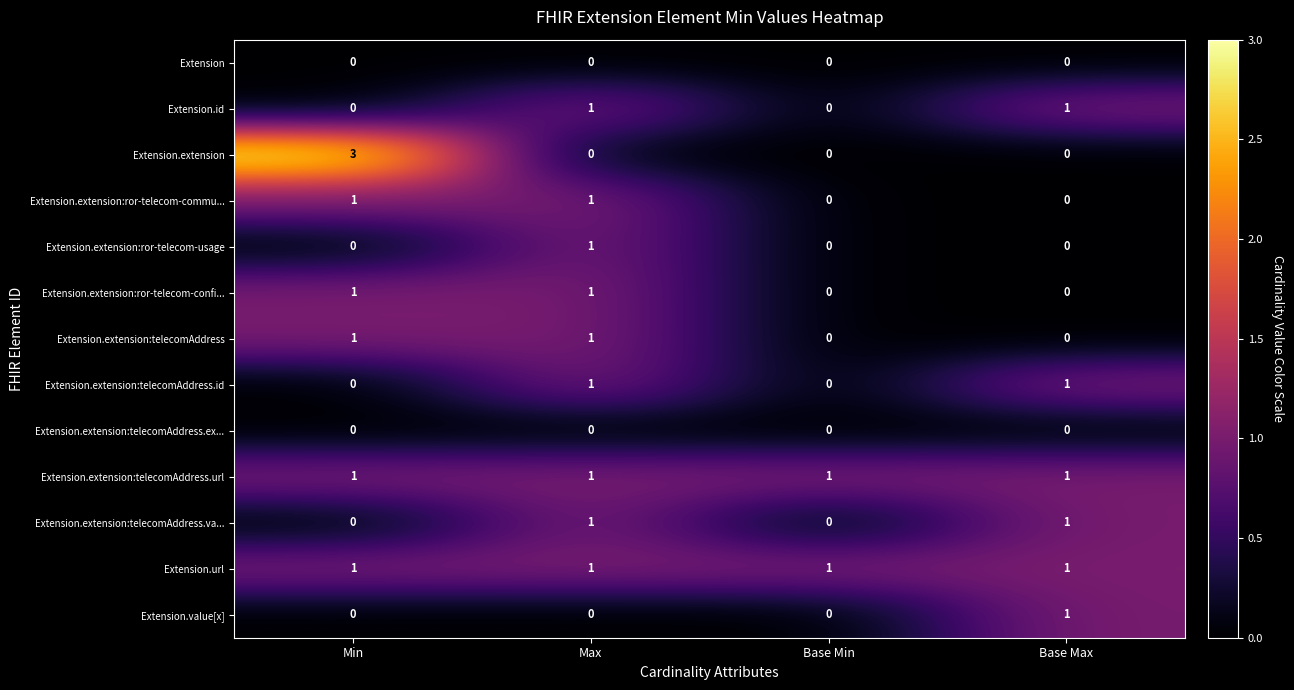

Is the value of Extension.extension:telecomAddress at Max greater than the value of Extension.extension:telecomAddress.id at Min?

Yes